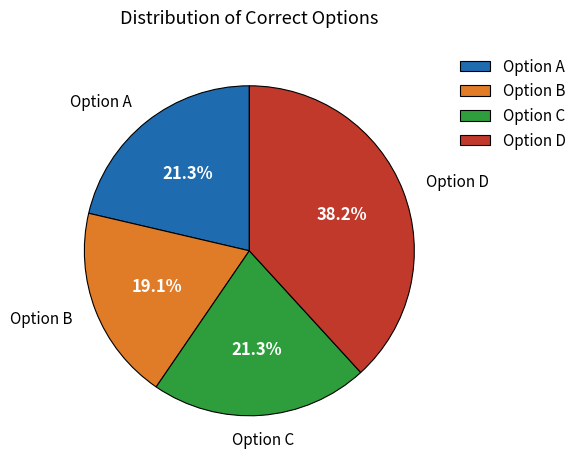

What is the ratio of the value at Option C to the value at Option B?

1.1